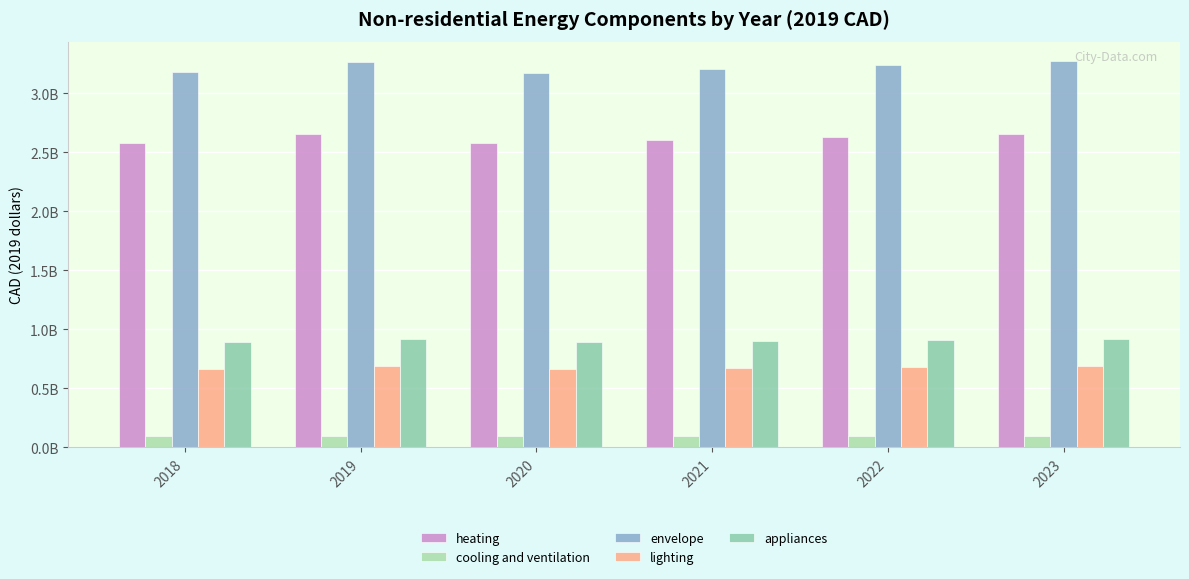

Are the bars grouped side by side (vs. stacked)?

Yes